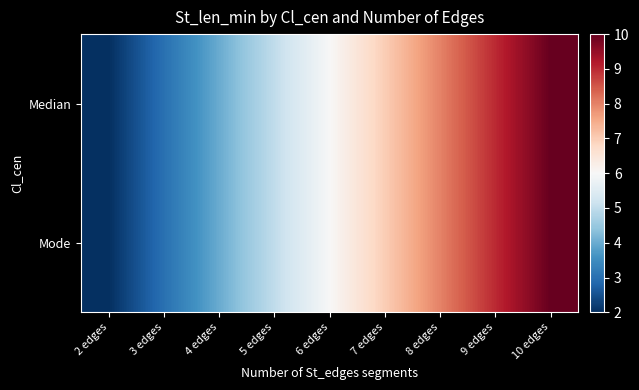

At how many categories does at least one series exceed 3?

7